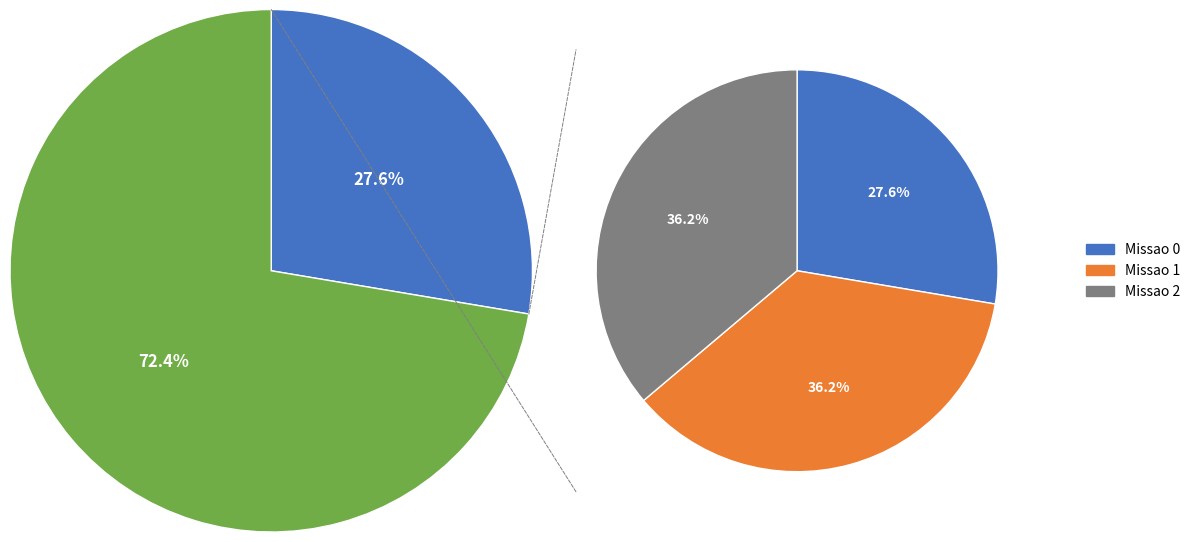

How much of the chart is everything except Missao 0?

72.4%